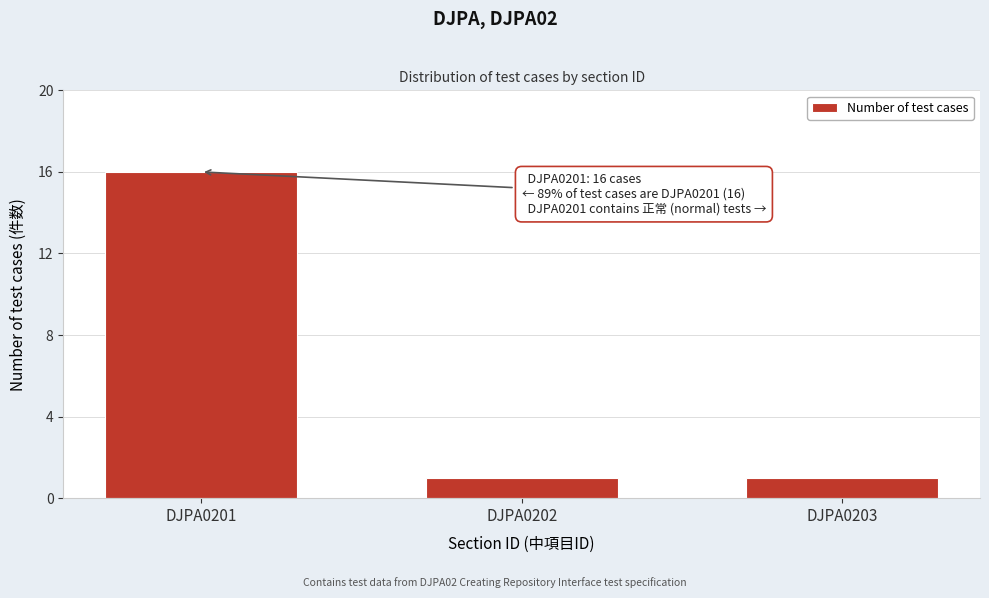

Reading left to right, what are all the values shown in this chart?

16	1	1